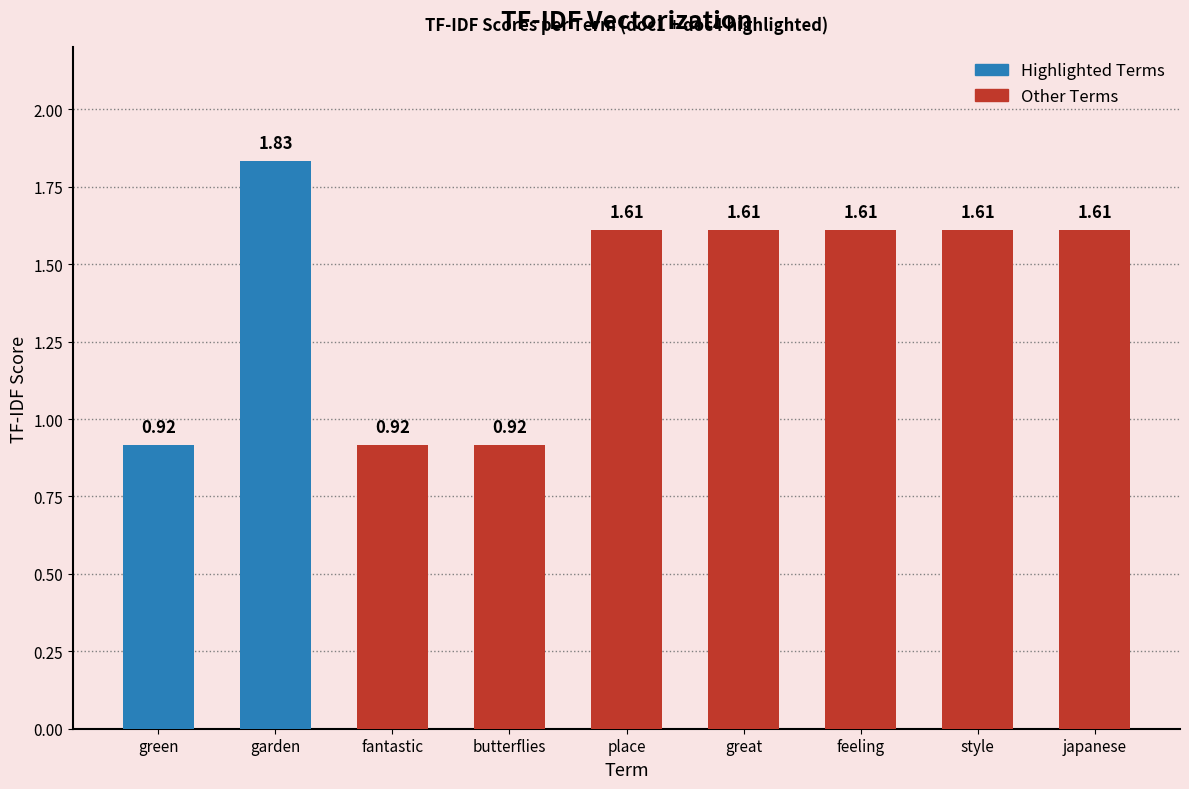

What is the sum of the values at place and green?

2.5